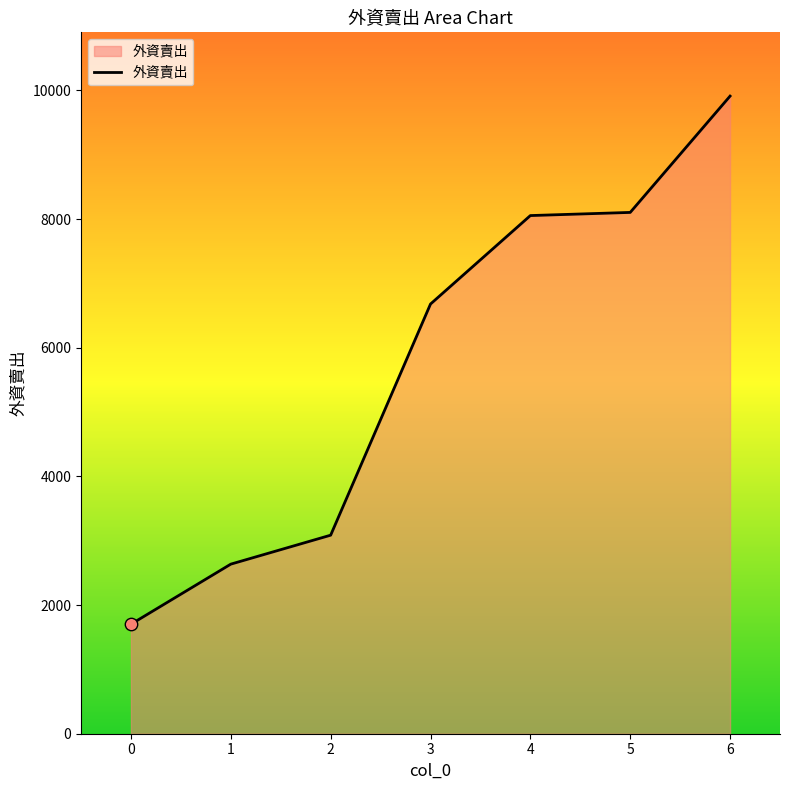

Which has a higher value, 2 or 3?

3